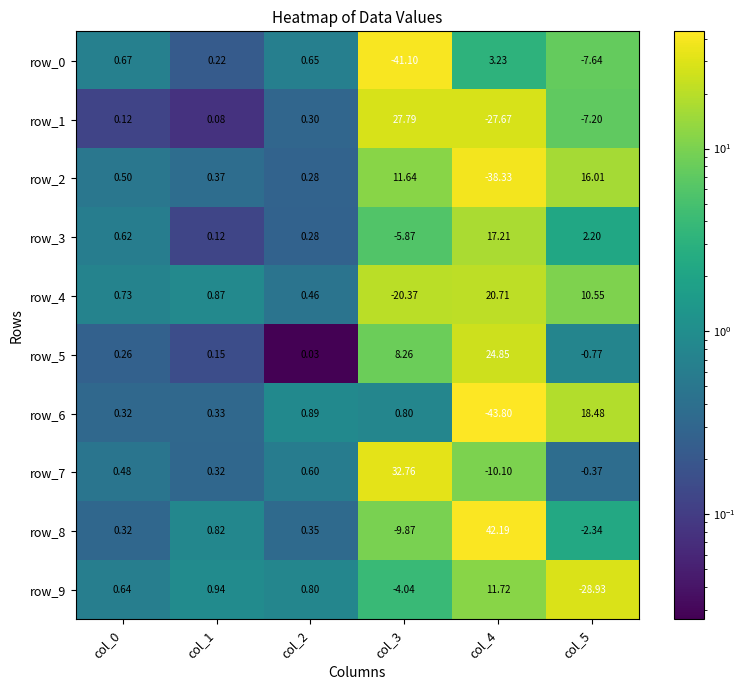

Is the value of row_0 at col_4 greater than the value of row_4 at col_1?

Yes